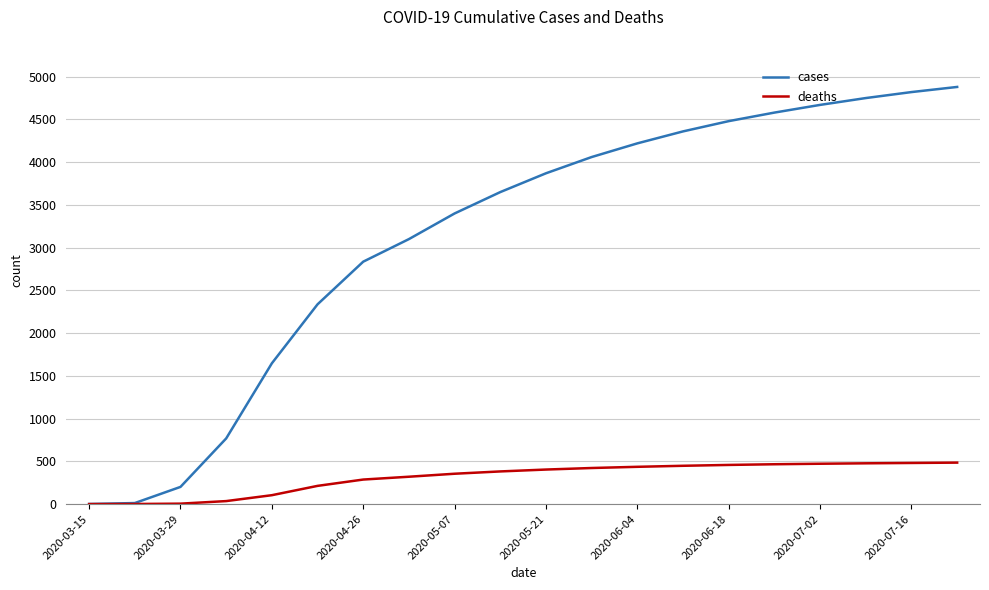

What is the greatest value displayed?

4880